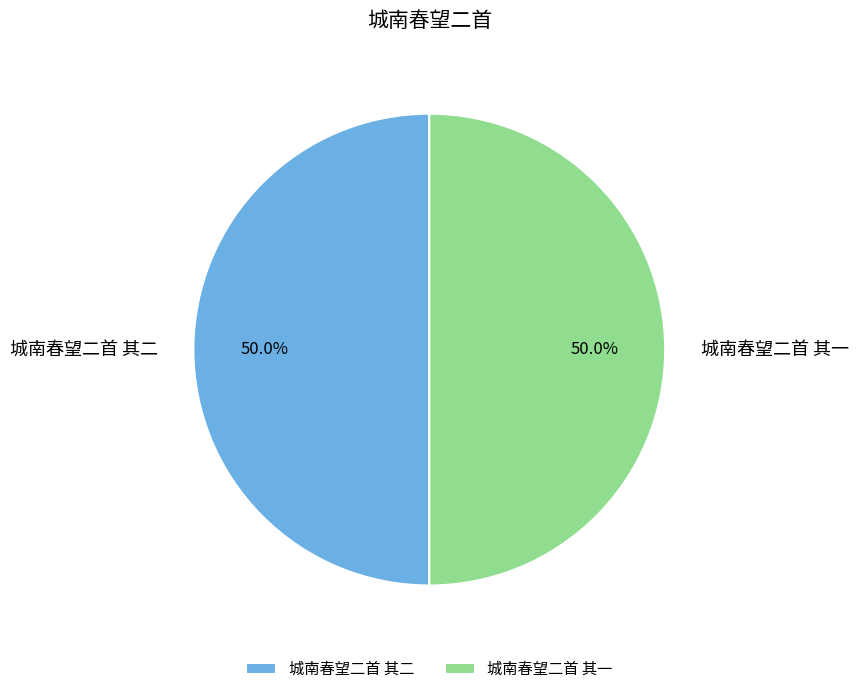

What percentage is the 城南春望二首 其二 slice, to the nearest percent?

50%